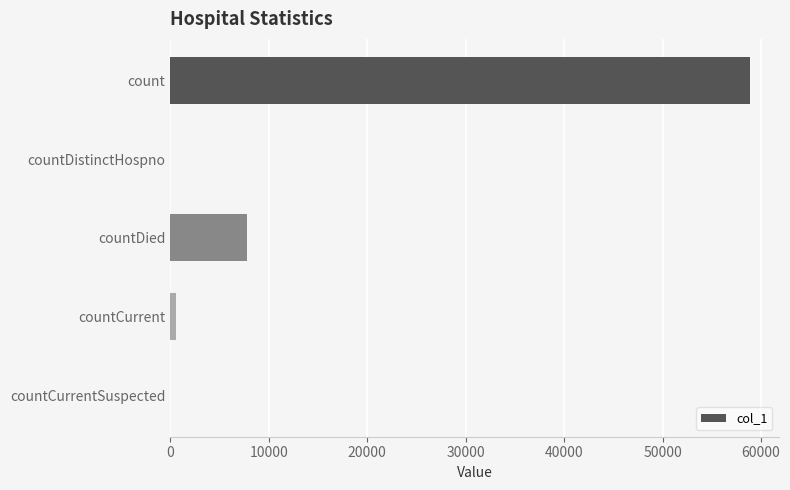

Where is the data nearest to the value 29429?

countDied